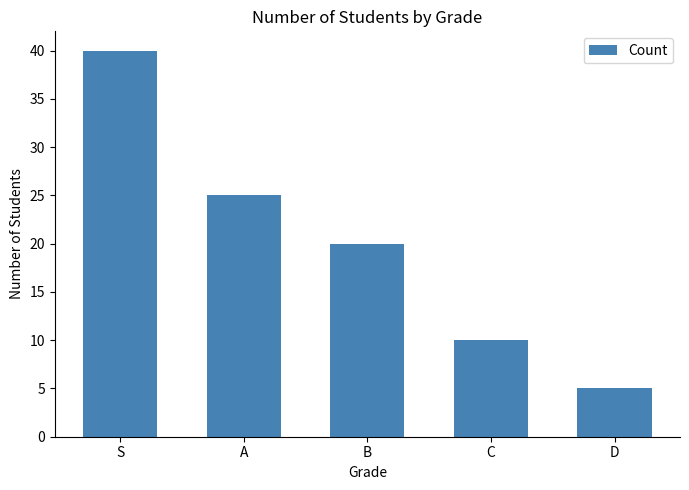

Between D and S, which is larger?

S